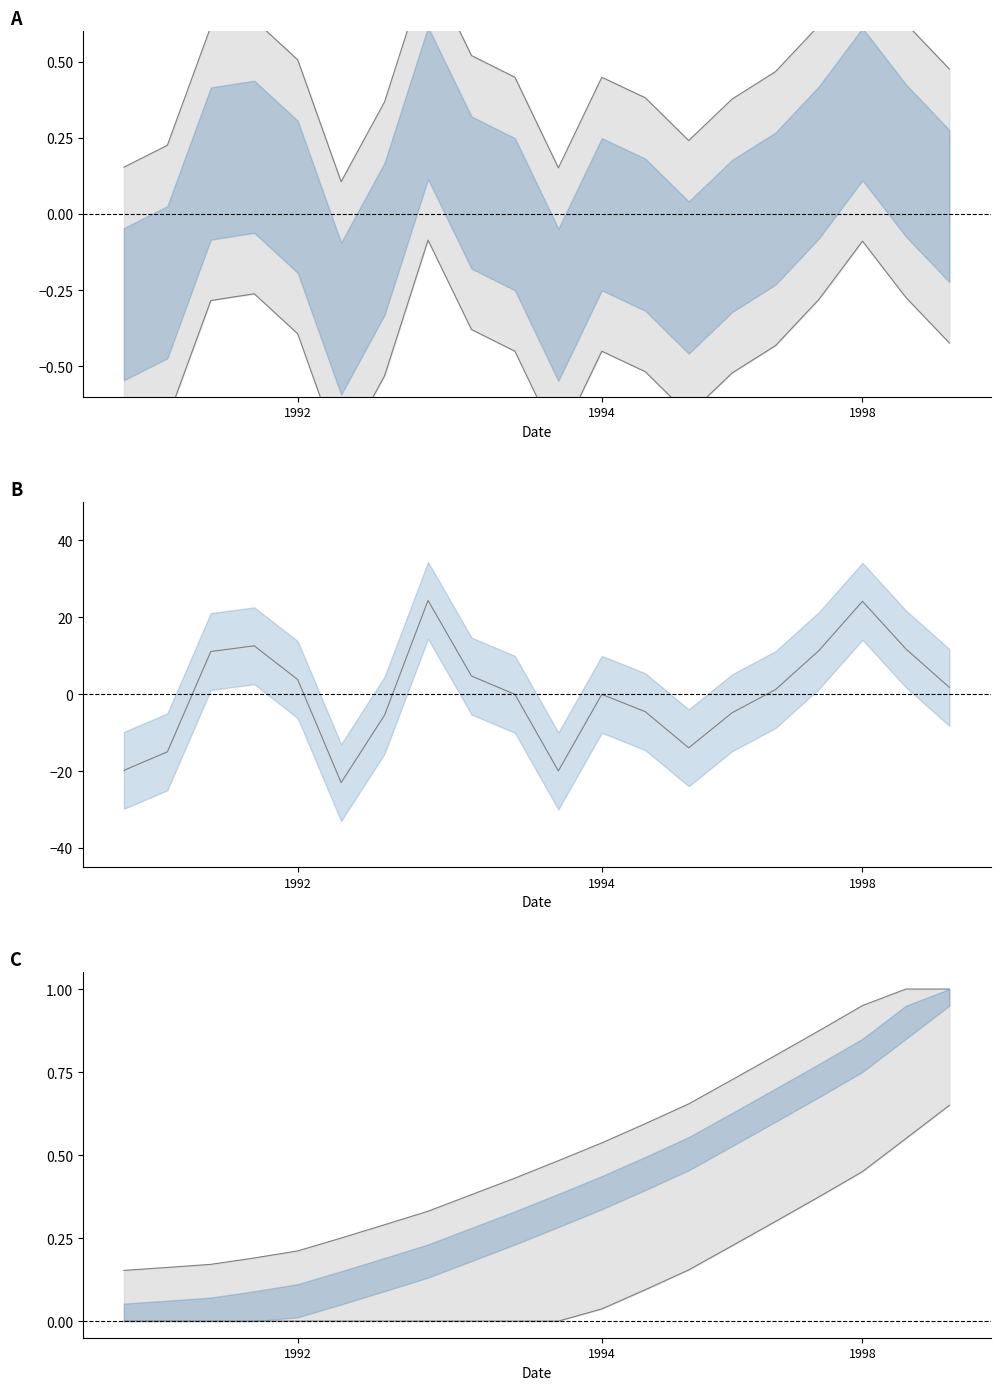

Does the chart have visible grid lines?

No